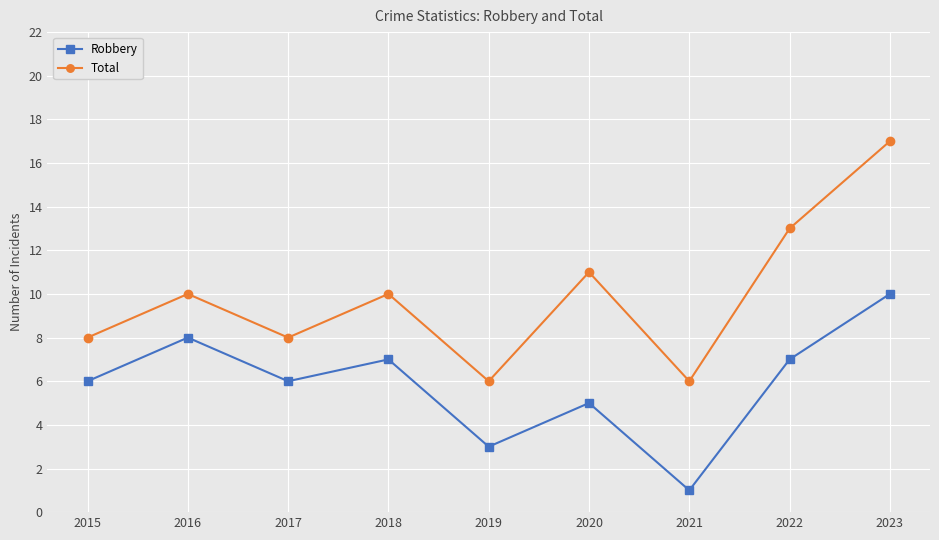

Read the Robbery value at 2018.

7